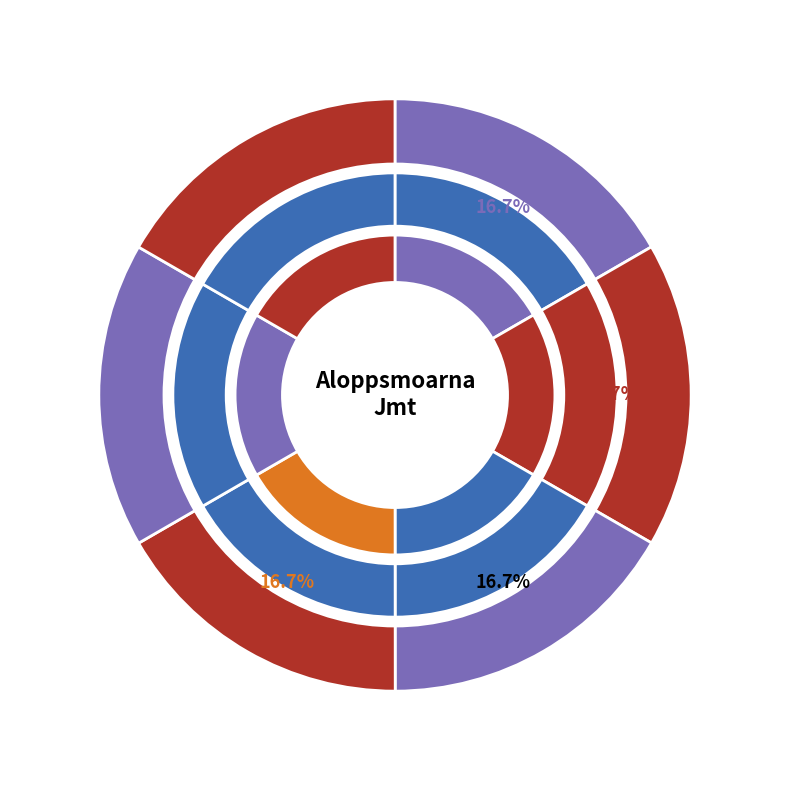

What is the total percentage of Talltaggsvamp and Svartvit taggsvamp?

33.3%